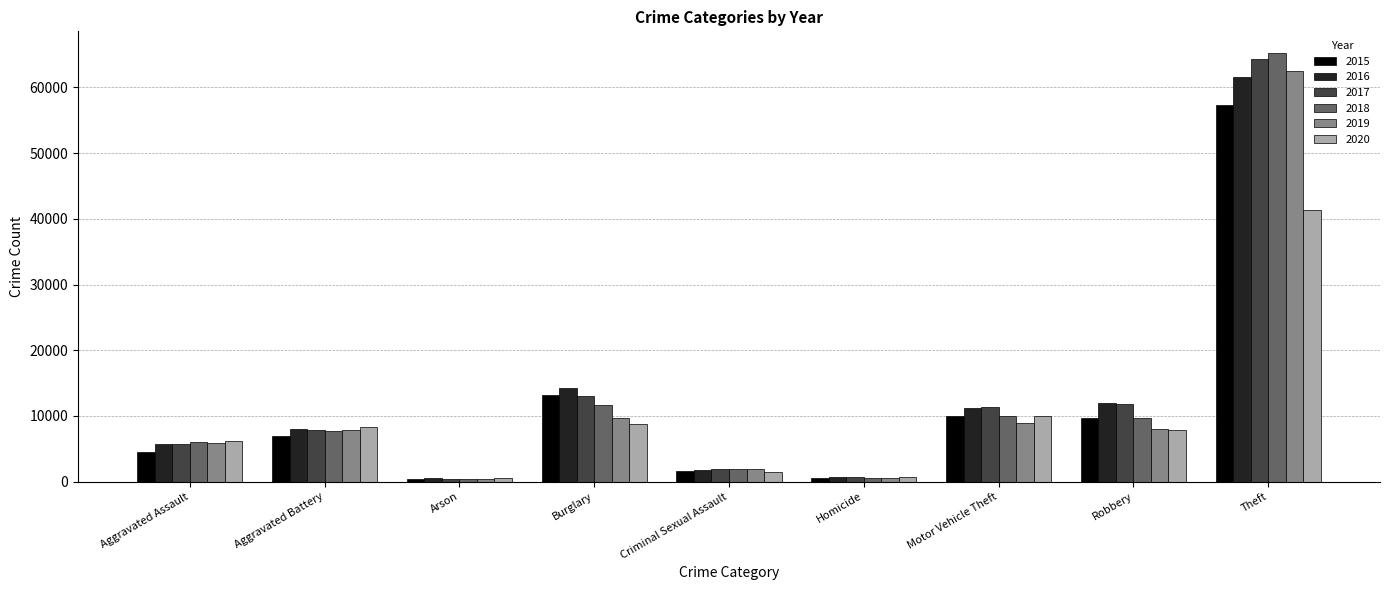

True or false: 2018 has a value of 12456 at Aggravated Battery.

False